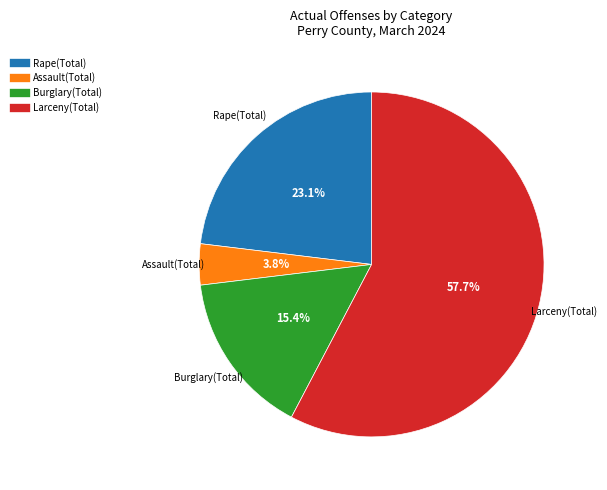

How much of the chart is everything except Larceny(Total)?

42.3%